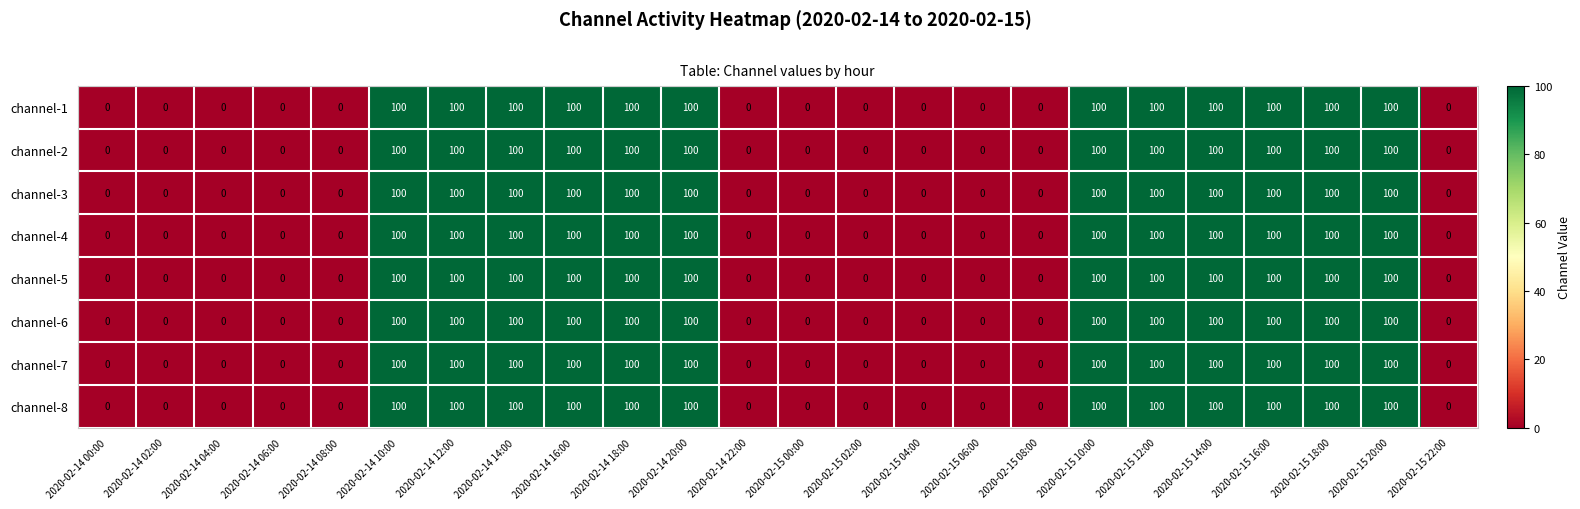

At how many categories does at least one series exceed 44?

12